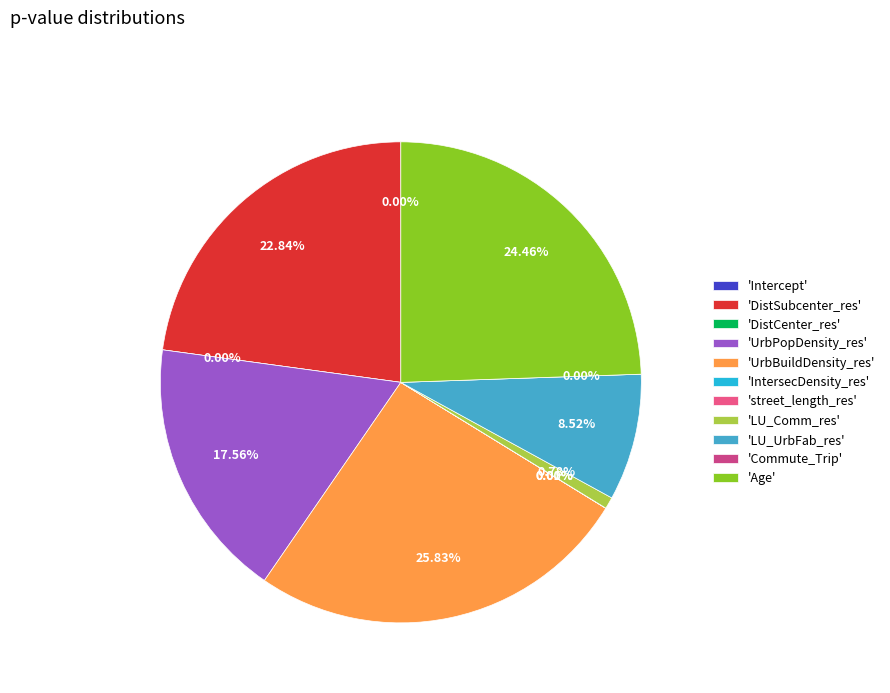

Which has a higher value, LU_UrbFab_res or UrbPopDensity_res?

UrbPopDensity_res